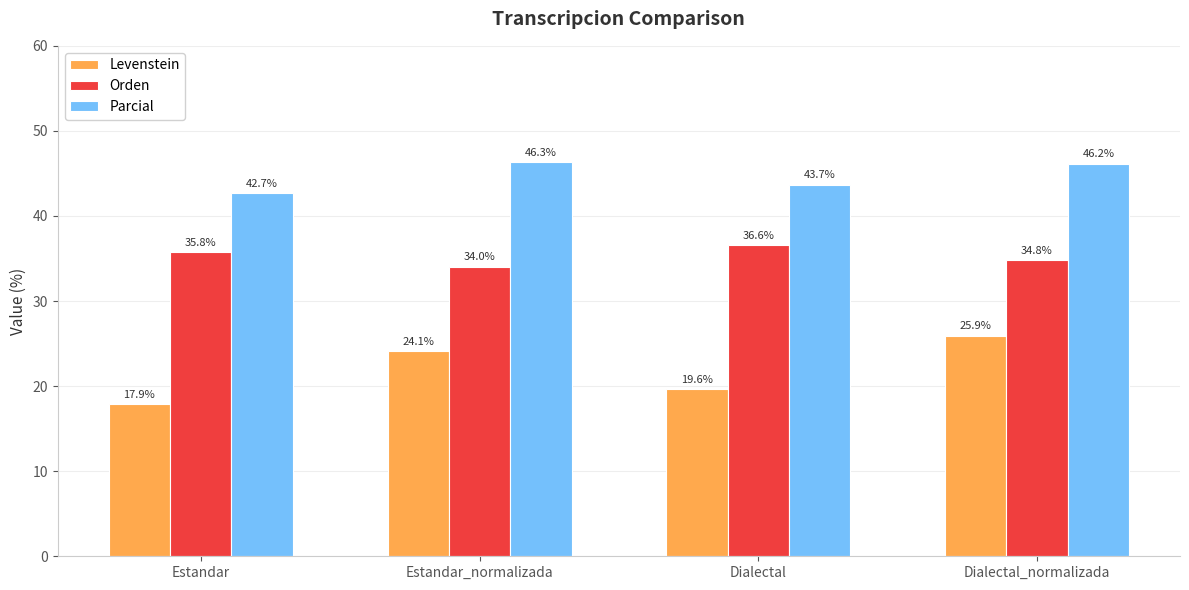

At Estandar_normalizada, list the series in order from smallest to largest.

Levenstein, Orden, Parcial